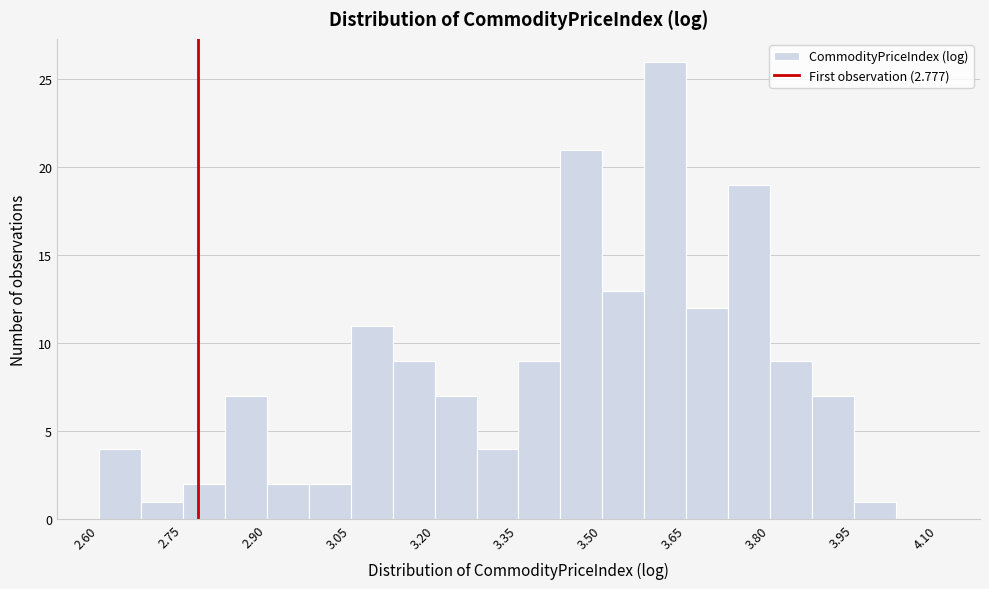

Around what value on the x-axis is the tallest bar? Give the approximate position of its centre, as read against the axis.

3.62